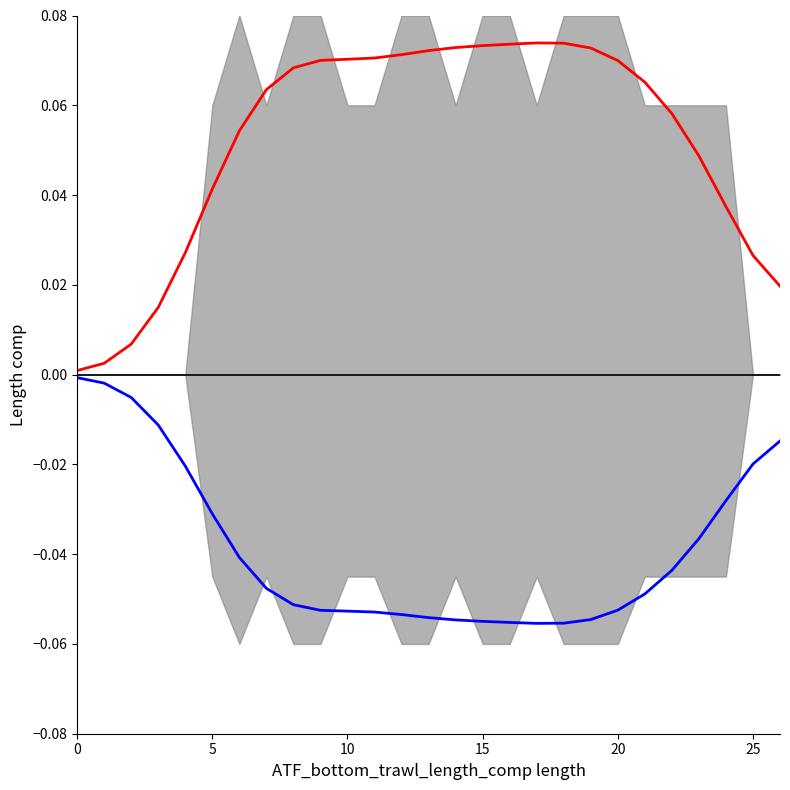

The value of lower envelope at 20 is -0.0. True or false?

False